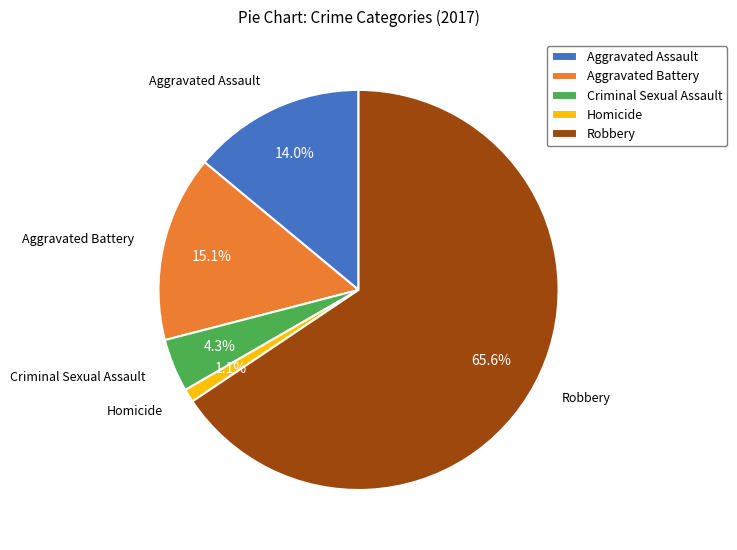

How many slices are in this pie chart?

5